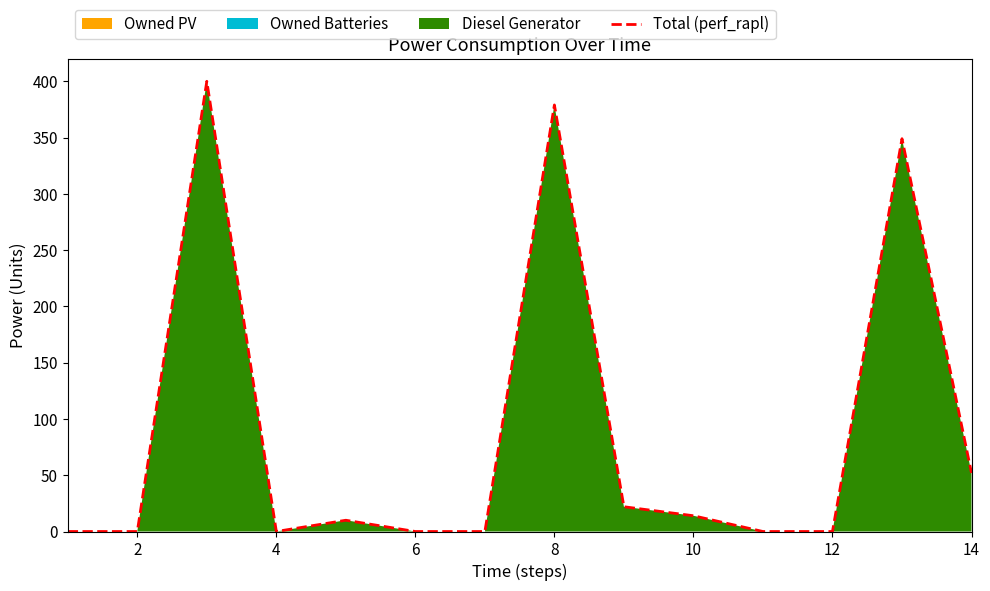

The value of Total (perf_rapl) at 12 is 0. True or false?

True